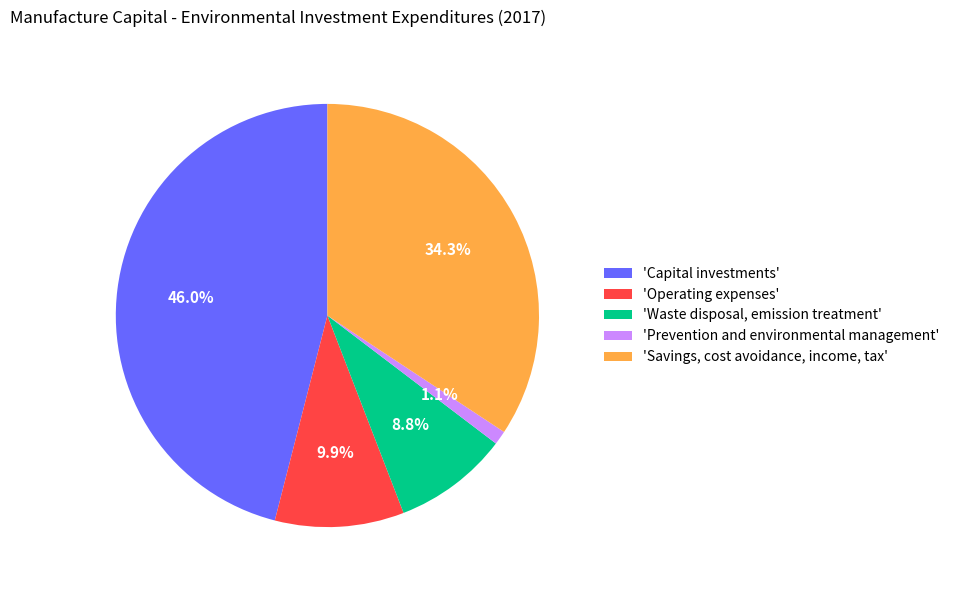

What is the ratio of the value at 'Operating expenses' to the value at 'Waste disposal, emission treatment'?

1.1